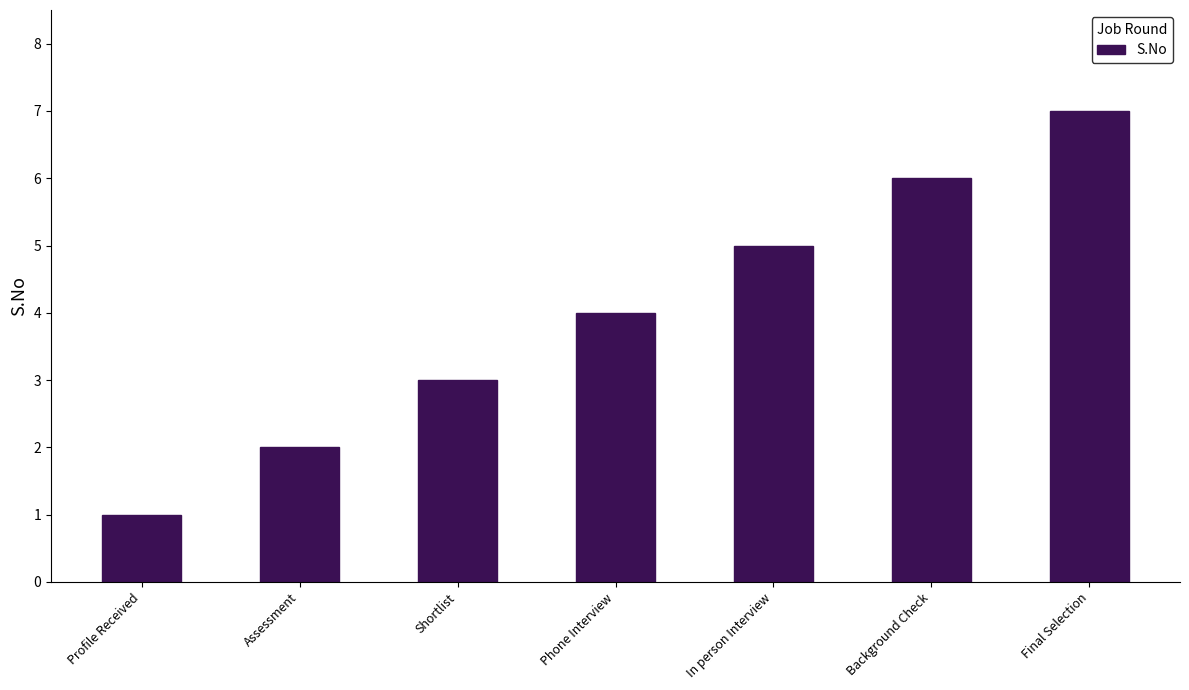

At which label is the value closest to 4?

Phone Interview